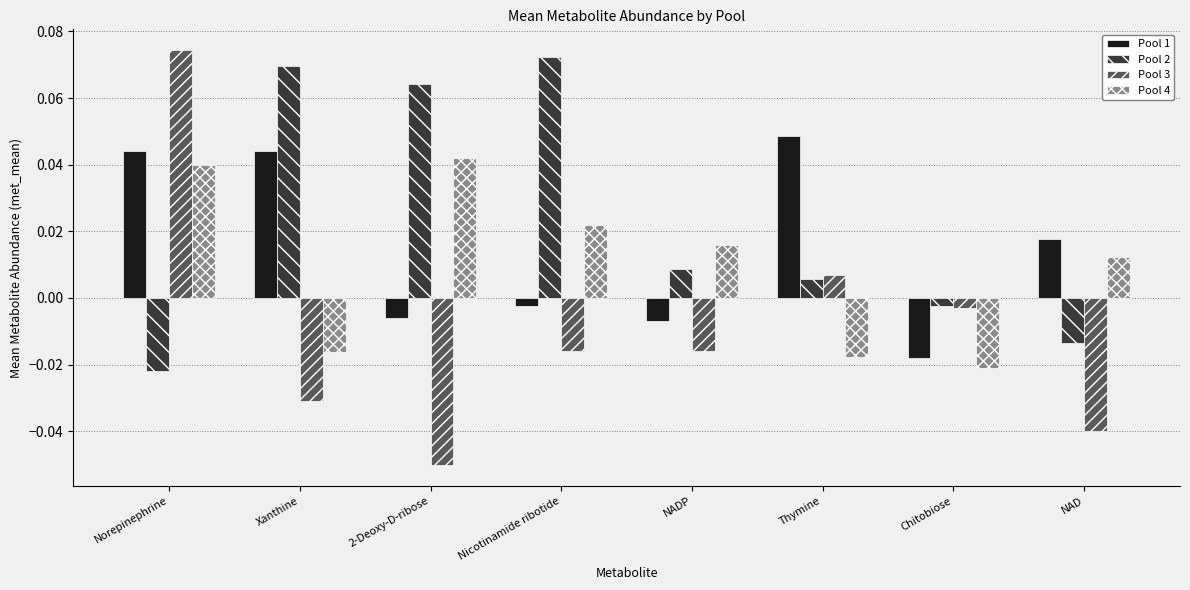

Is it true that Pool 2 equals 0.0 at Xanthine?

False